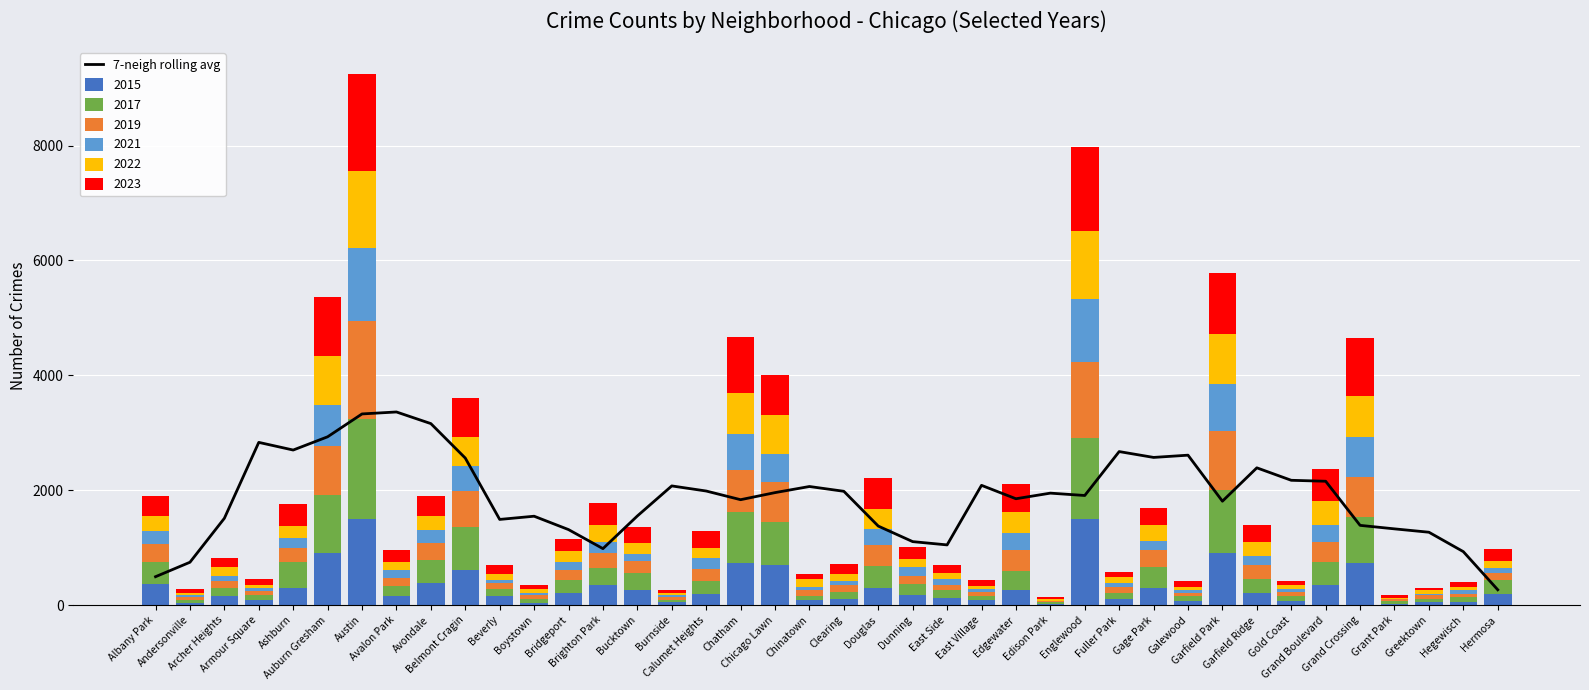

Reading left to right, transcribe all the data shown in this chart.

493.6	745.1	1510.3	2831.9	2698.6	2929.0	3327.1	3361.3	3158.7	2558.9	1490.6	1546.4	1313.6	982.1	1550.9	2073.9	1985.1	1834.1	1957.3	2063.7	1980.3	1374.6	1104.1	1047.0	2084.0	1850.6	1948.1	1907.3	2671.7	2570.0	2609.1	1807.9	2388.9	2171.9	2155.1	1387.3	1326.3	1267.7	929.7	265.9